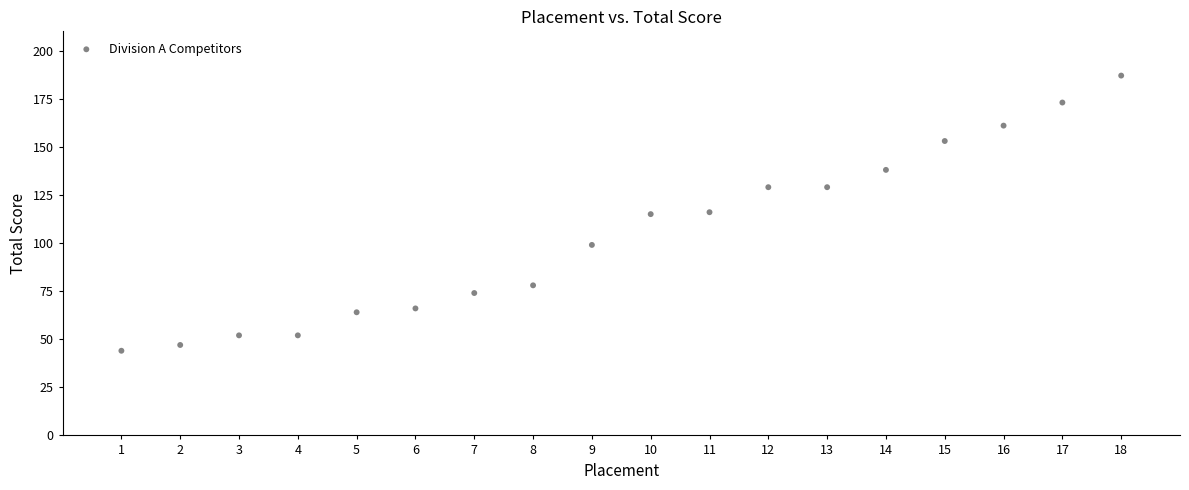

What is the range of X values (max minus min)?

17